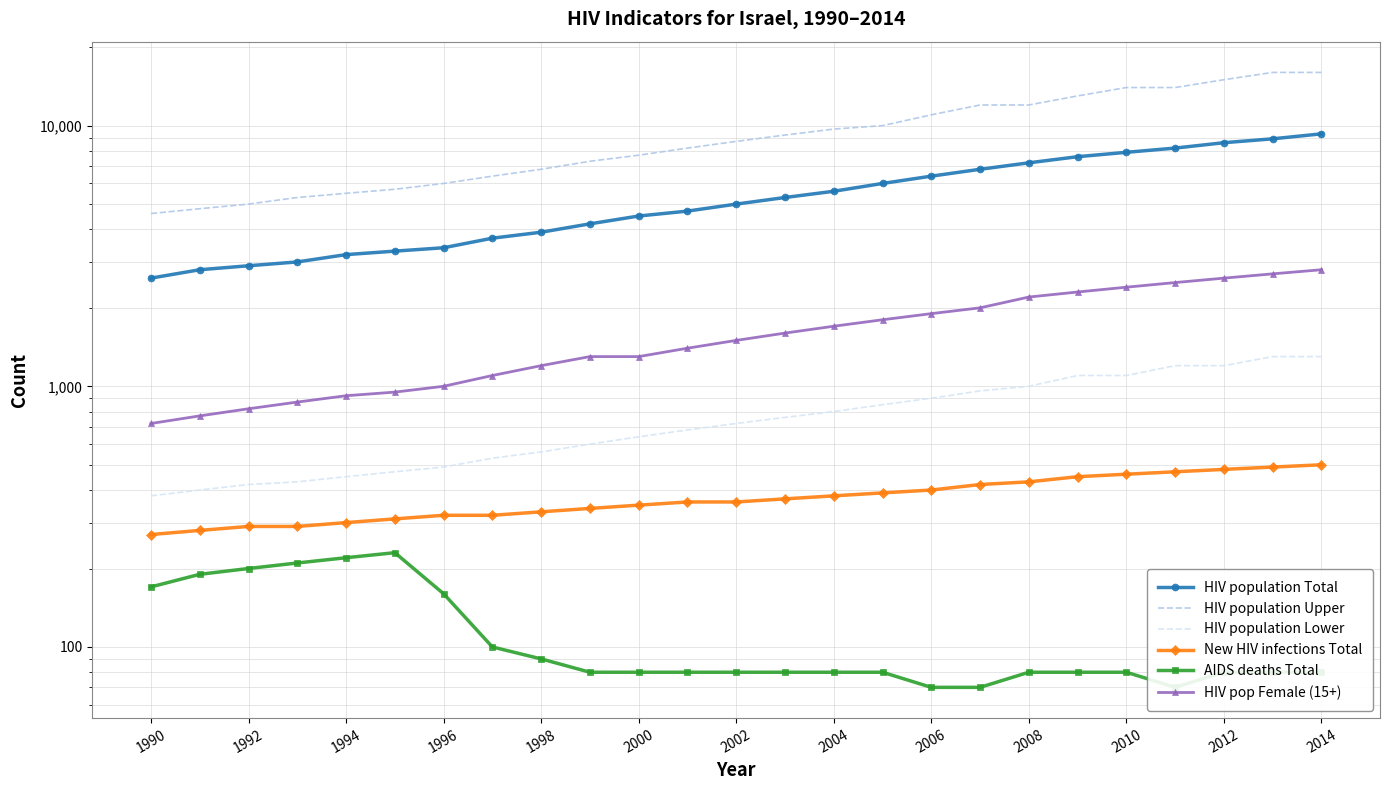

True or false: HIV population Total and HIV population Lower cross at least once.

False